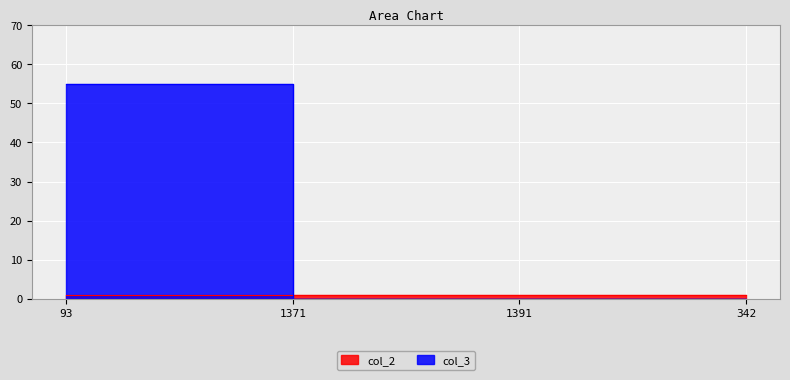

At which label is the value closest to 27?

1371